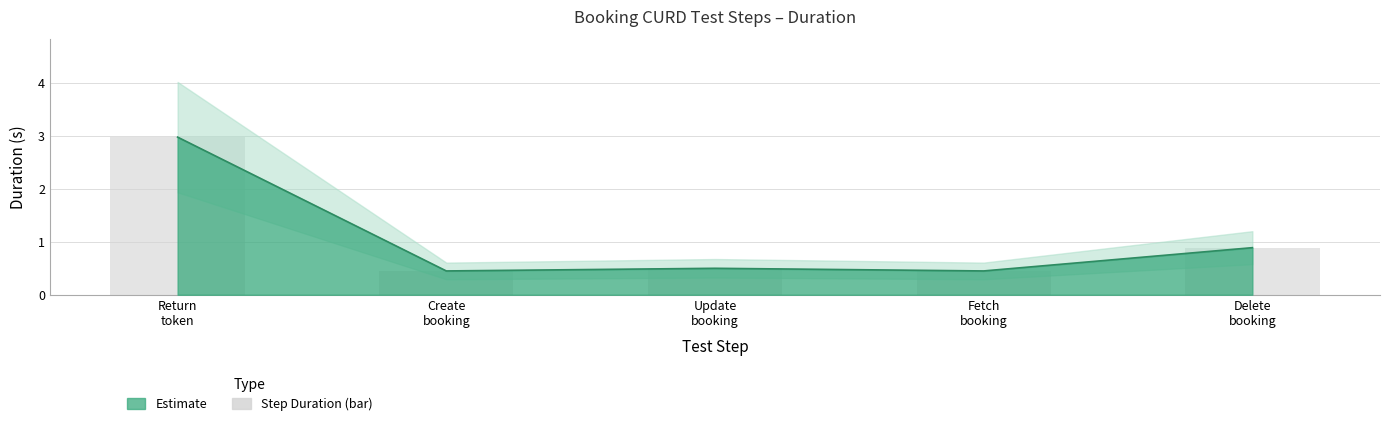

What position from the right is Fetch booking?

2